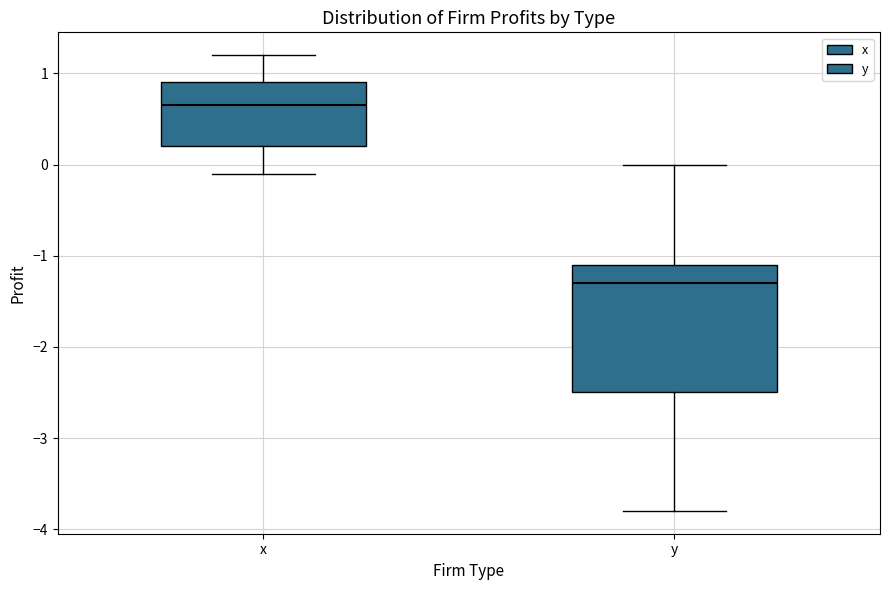

Where does the lower whisker of the box for y end on the y-axis? The values are not printed on the chart, so give them approximately, as read against the axis.

-3.8